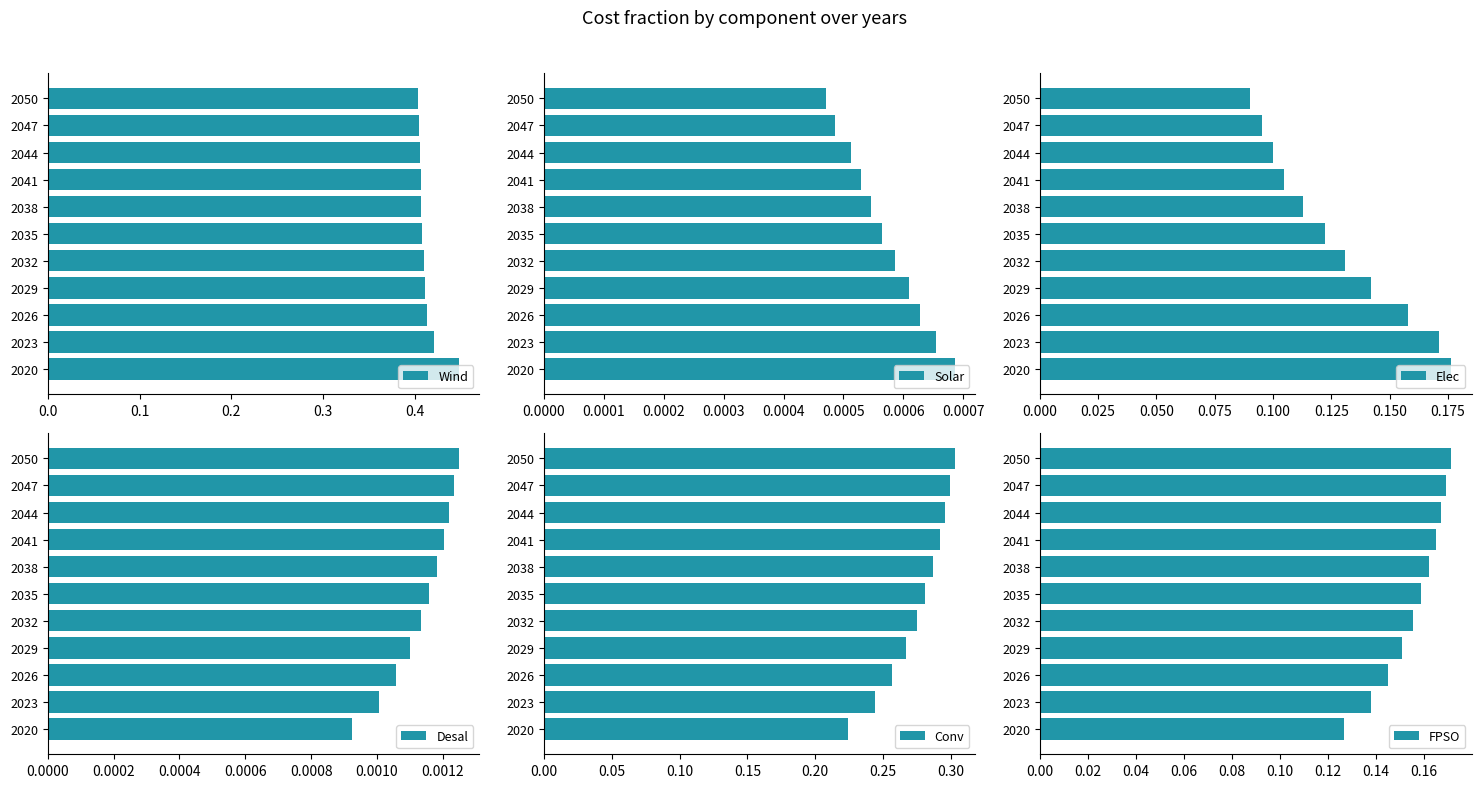

Rank the categories by Desal value from highest to lowest.

2050, 2047, 2044, 2041, 2038, 2035, 2032, 2029, 2026, 2023, 2020